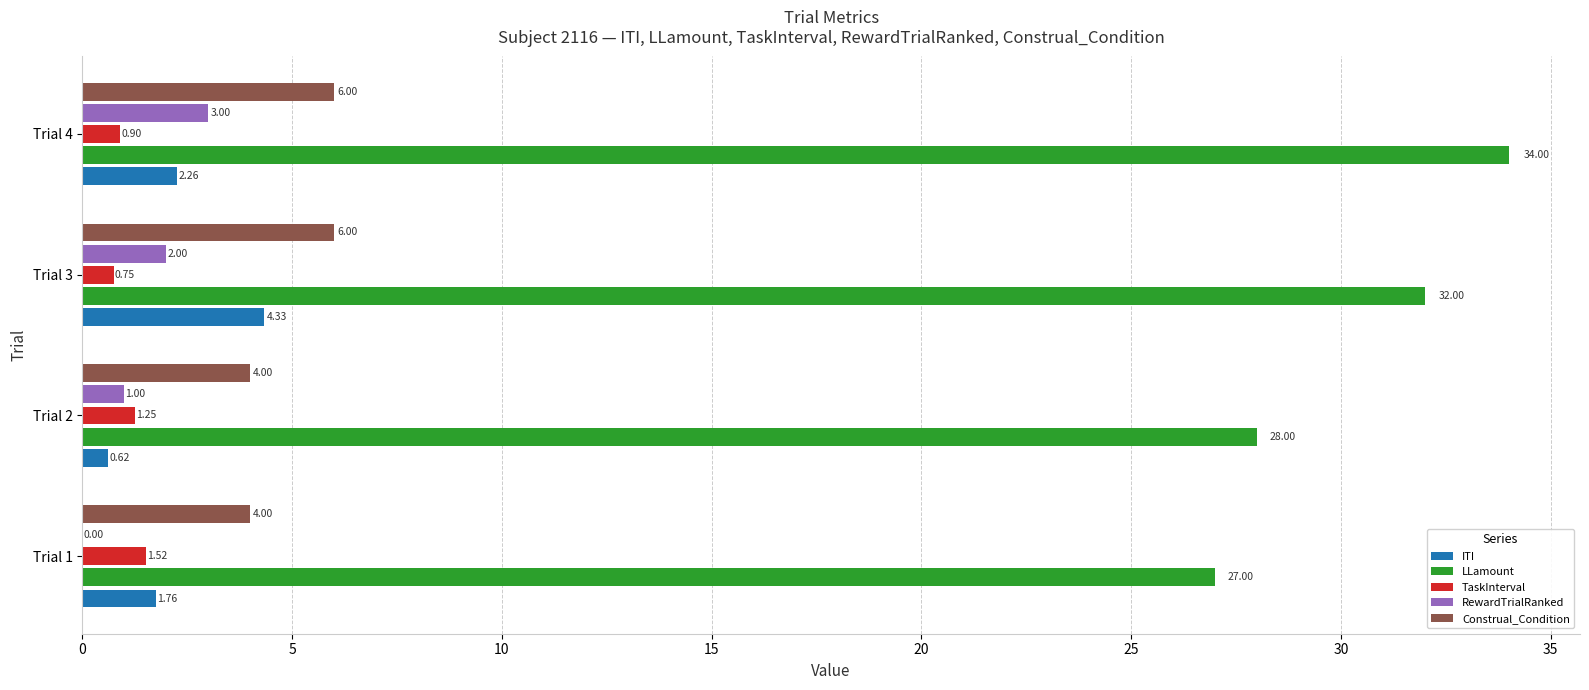

What is the sum of all RewardTrialRanked values?

6.0